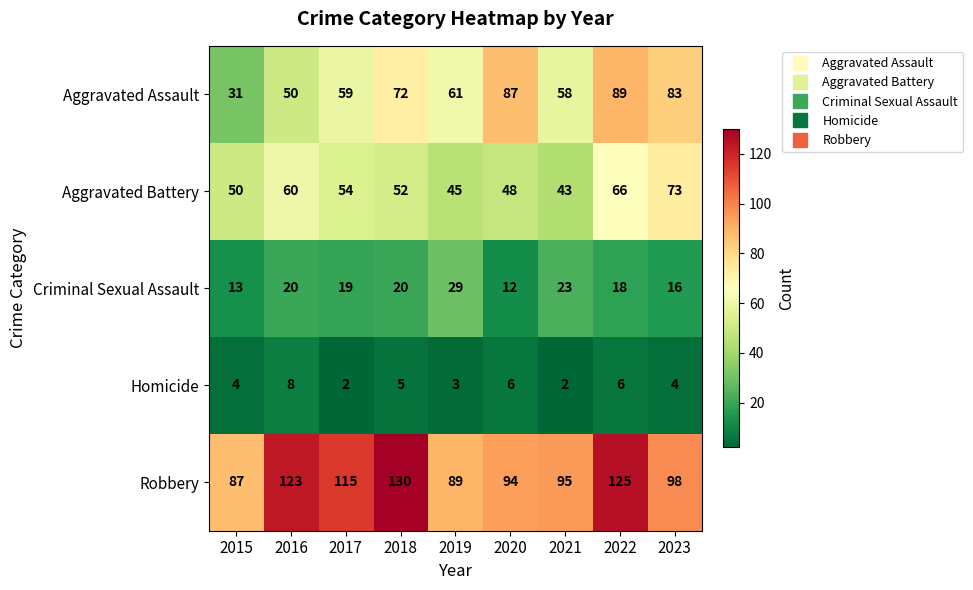

Rank the series by their maximum value, from highest to lowest.

Robbery, Aggravated Assault, Aggravated Battery, Criminal Sexual Assault, Homicide